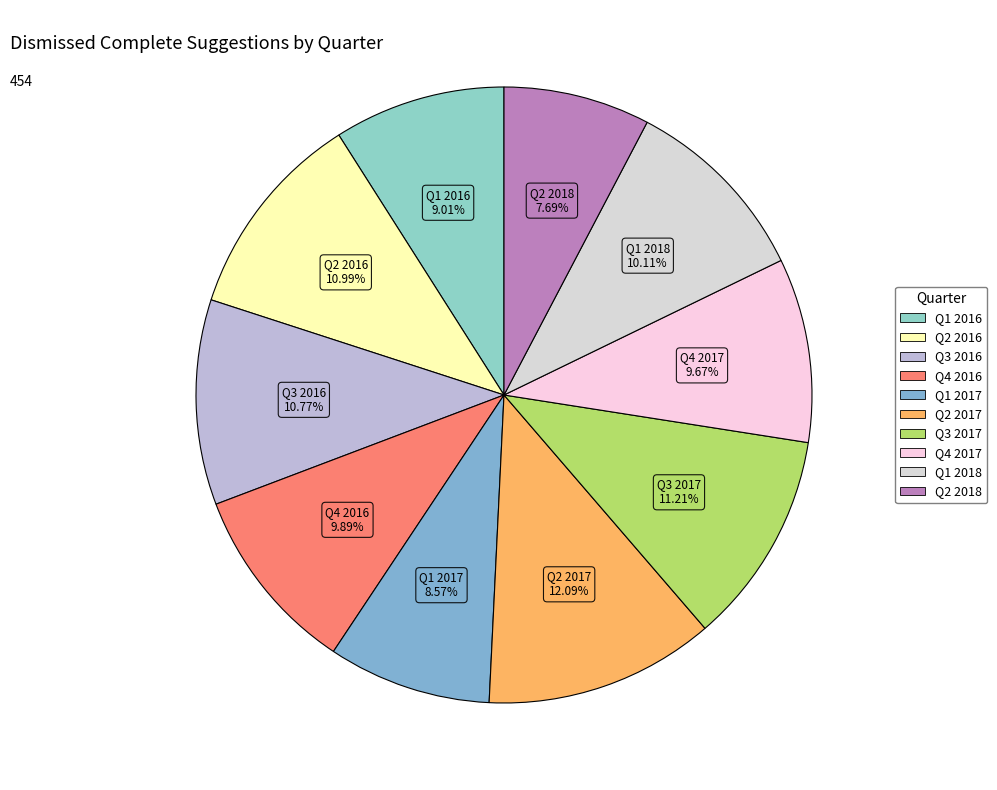

To the nearest percent, what is the difference between the largest and smallest slice percentages?

4%